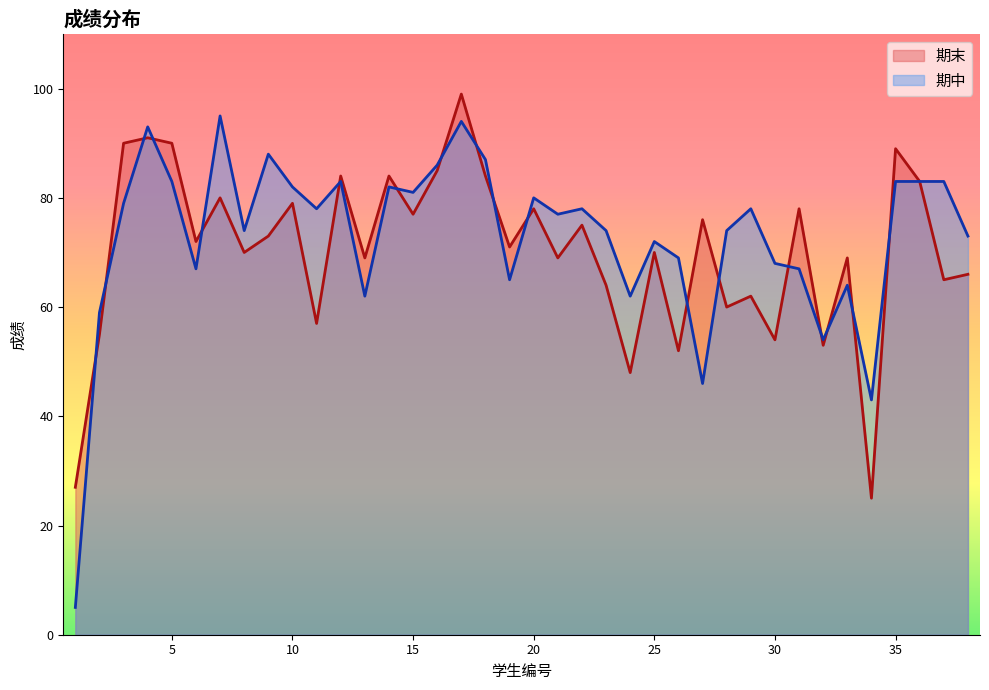

Where does the 期中 series first go above 78?

3